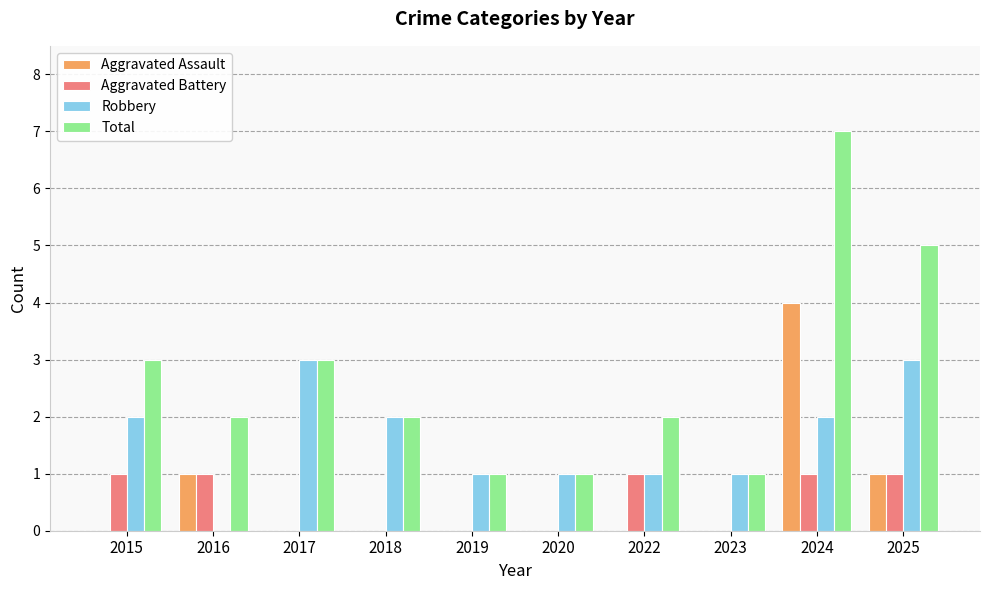

The value of Total at 2015 is 3. True or false?

True